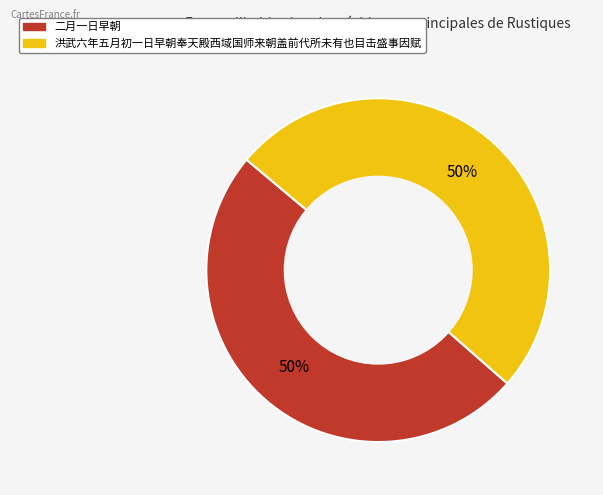

The 洪武六年五月初一日早朝奉天殿西域国师来朝盖前代所未有也目击盛事因赋 slice represents 36% of the pie. True or false?

False